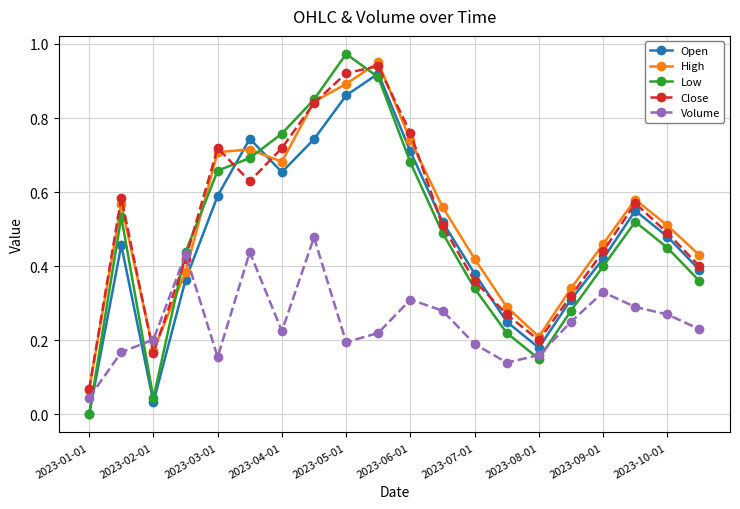

How many interior local peaks does the Low series have?

3